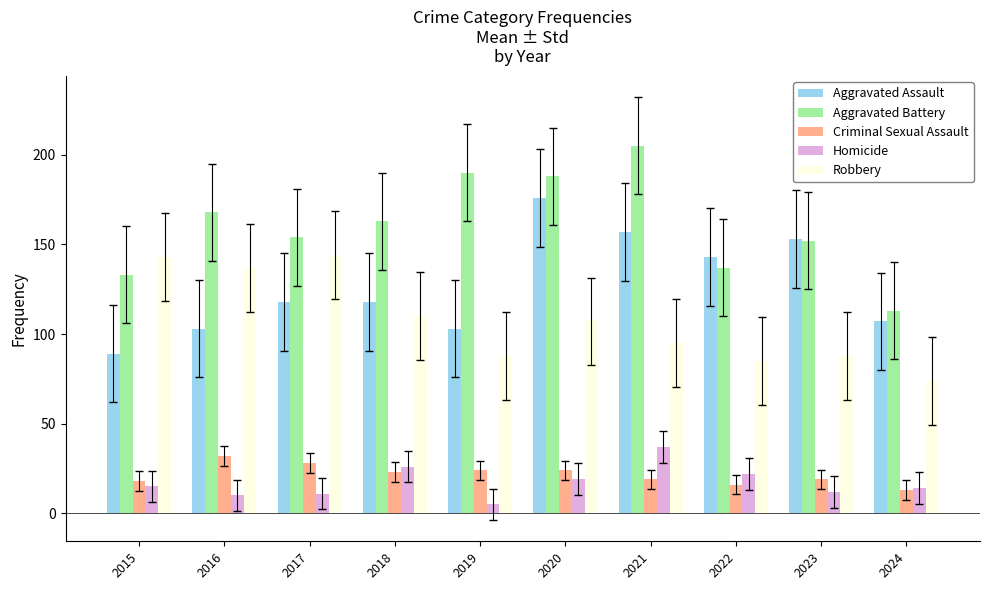

Does the chart contain any negative values?

No